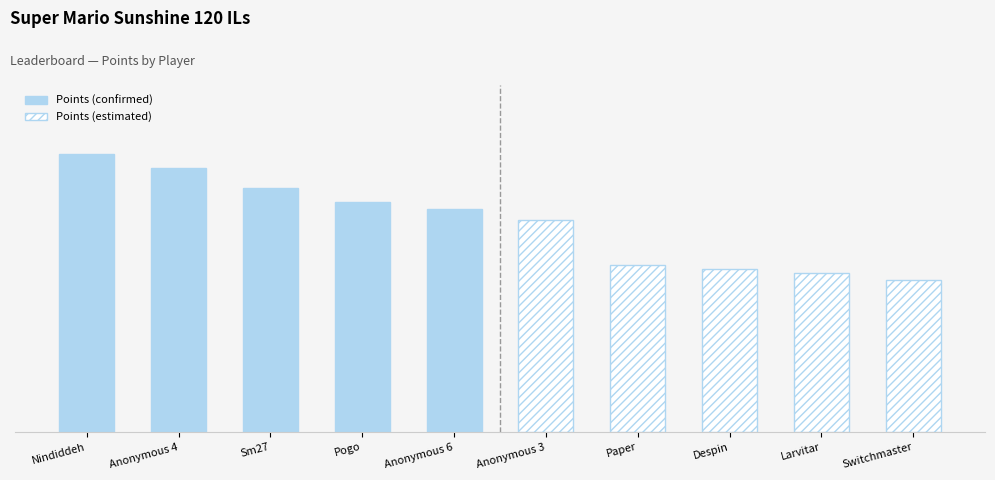

The value of Points (confirmed) at Sm27 is 572. True or false?

True